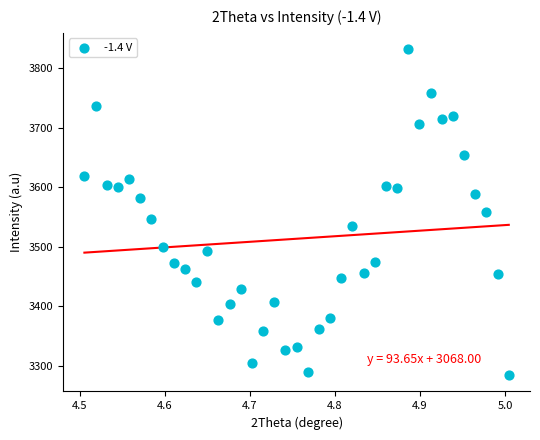

What is the range of Y values (max minus min)?

548